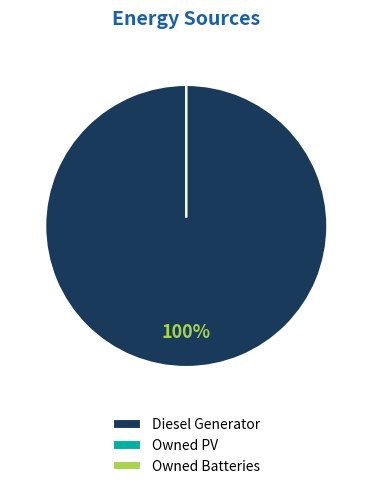

Which category has the smallest portion of the pie?

Owned PV